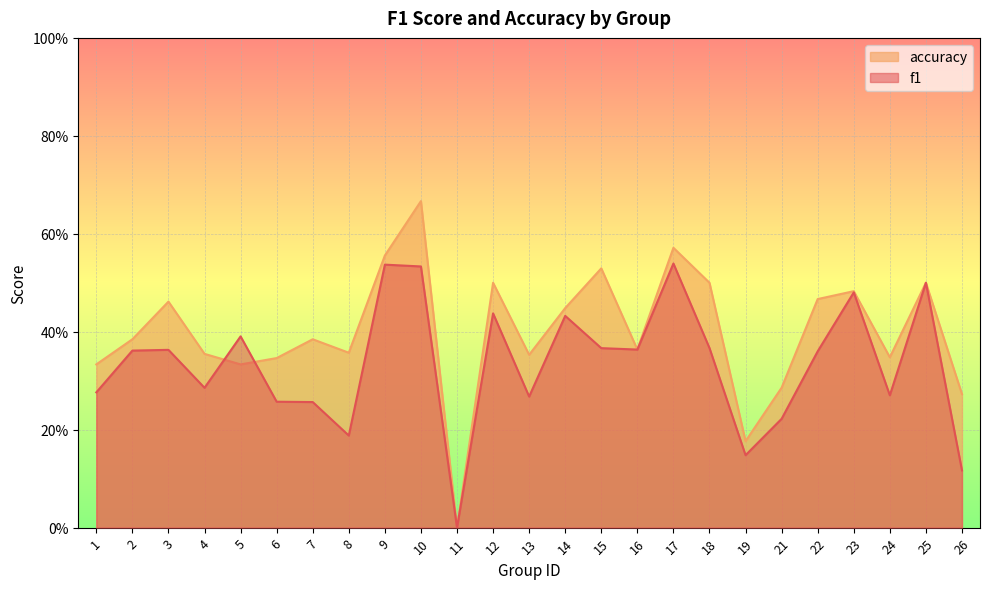

Count the number of categories in the chart.

25